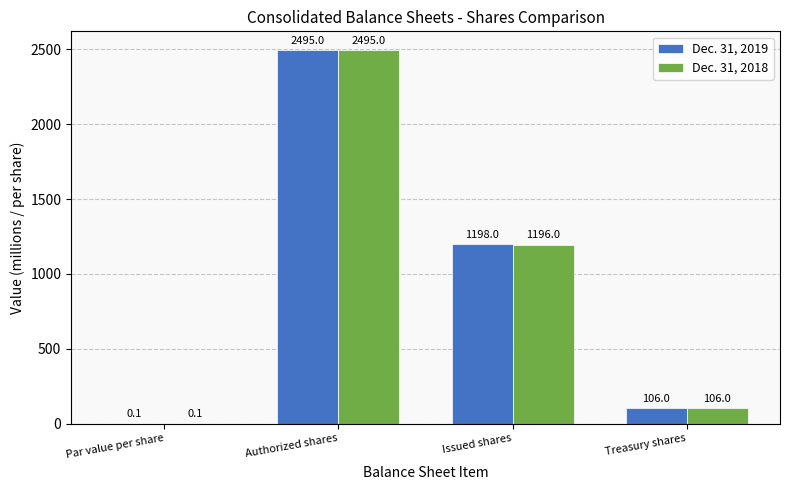

Which label corresponds to the largest value in the chart?

Authorized shares